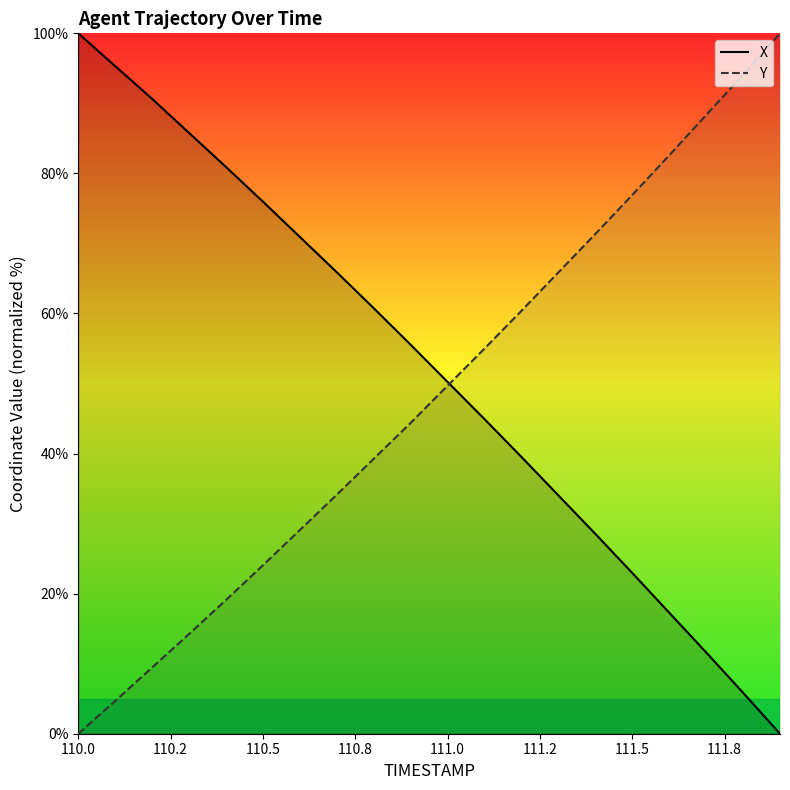

Which category has the lowest value in the Y series?

110.0